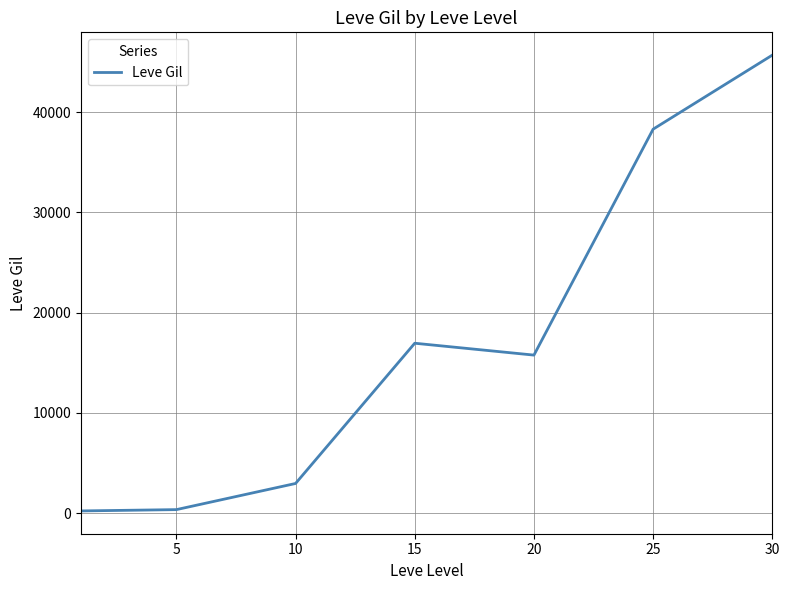

What is the greatest value displayed?

45680.0